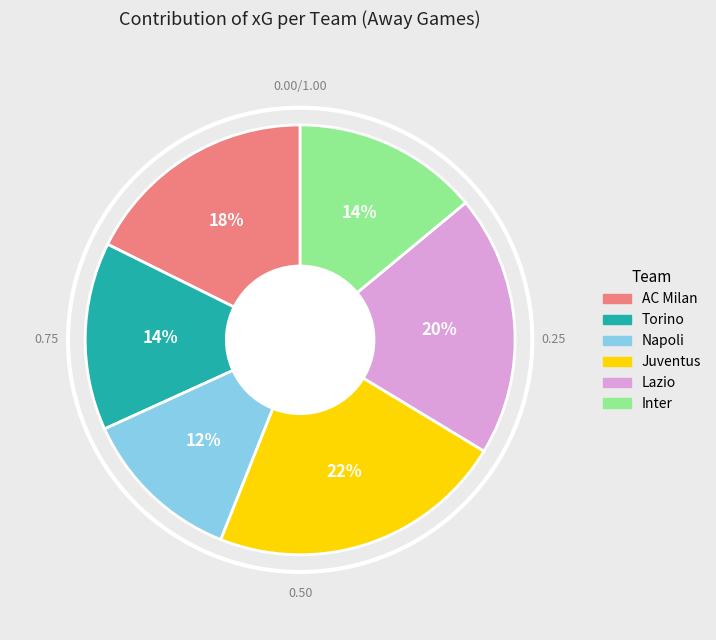

Is there a majority slice in this chart?

No